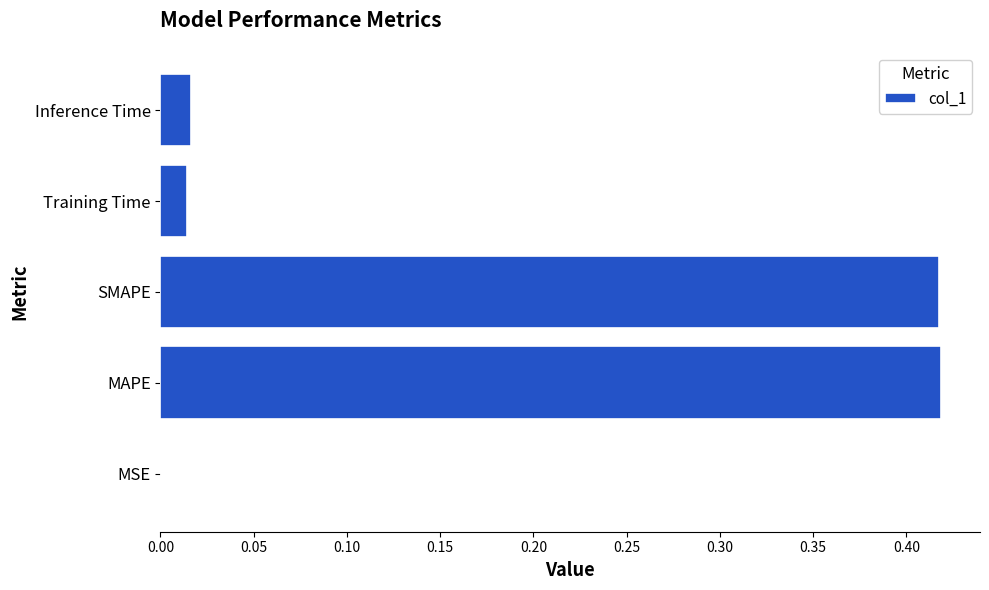

Between SMAPE and Training Time, which is larger?

SMAPE